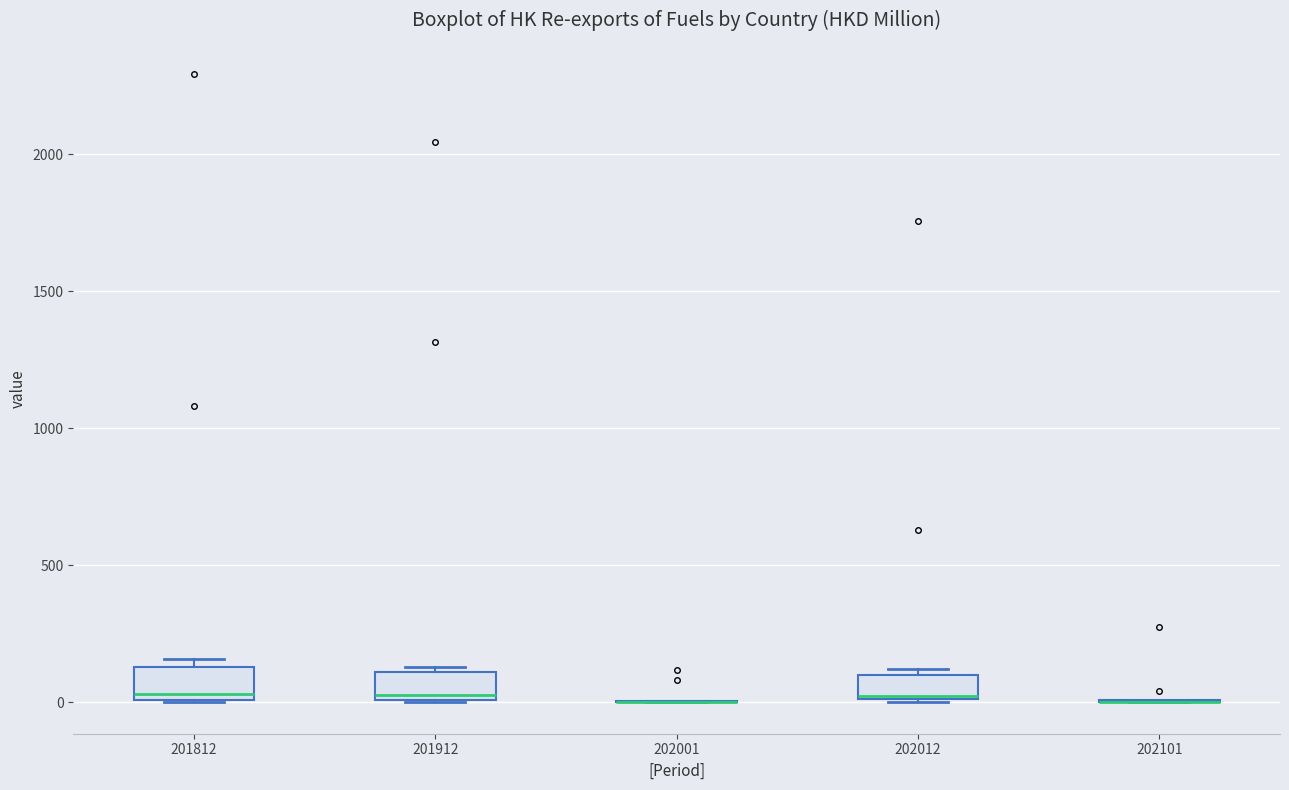

Reading left to right, transcribe this box plot: for each box, give where its median line is, the range the box spans, and where its two whiskers end, as read against the y-axis. The values are not printed on the chart, so give them approximately, as read against the axis.

201812: median 50, box 0 to 150, whiskers 0 to 150 (just above the box's upper edge)
201912: median 50, box 0 to 100, whiskers 0 to 150
202001: box collapsed to a line at 0, whiskers 0 to 0
202012: median 0, box 0 to 100, whiskers 0 to 100 (just above the box's upper edge)
202101: box collapsed to a line at 0, whiskers 0 to 0